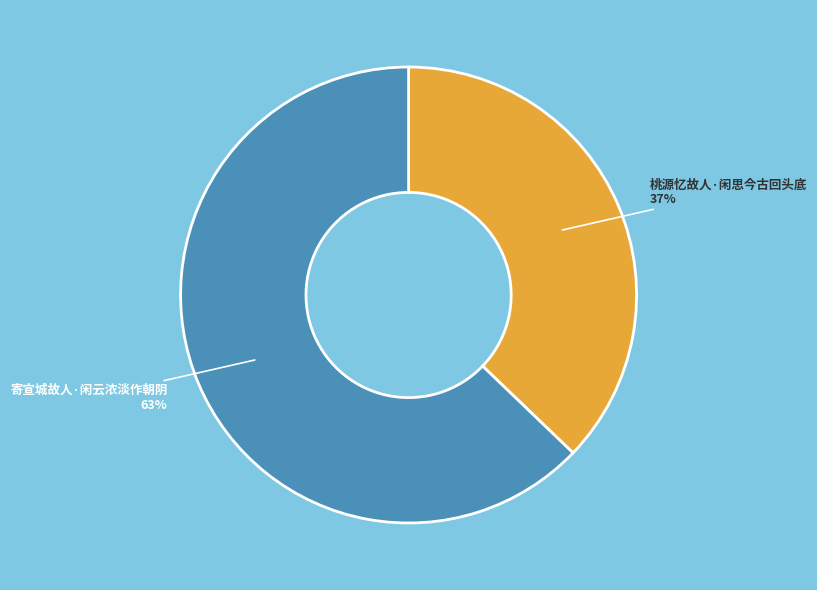

What percentage is the 桃源忆故人·闲思今古回头底 slice, to the nearest percent?

37%